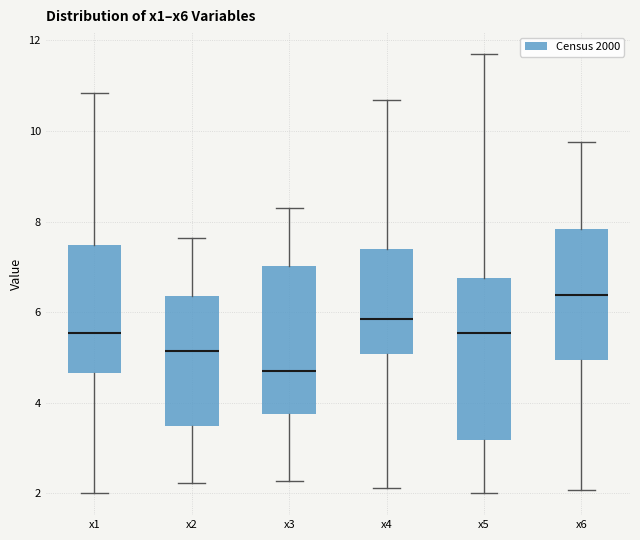

Which box is the tallest, from its lower edge to its upper edge?

x5